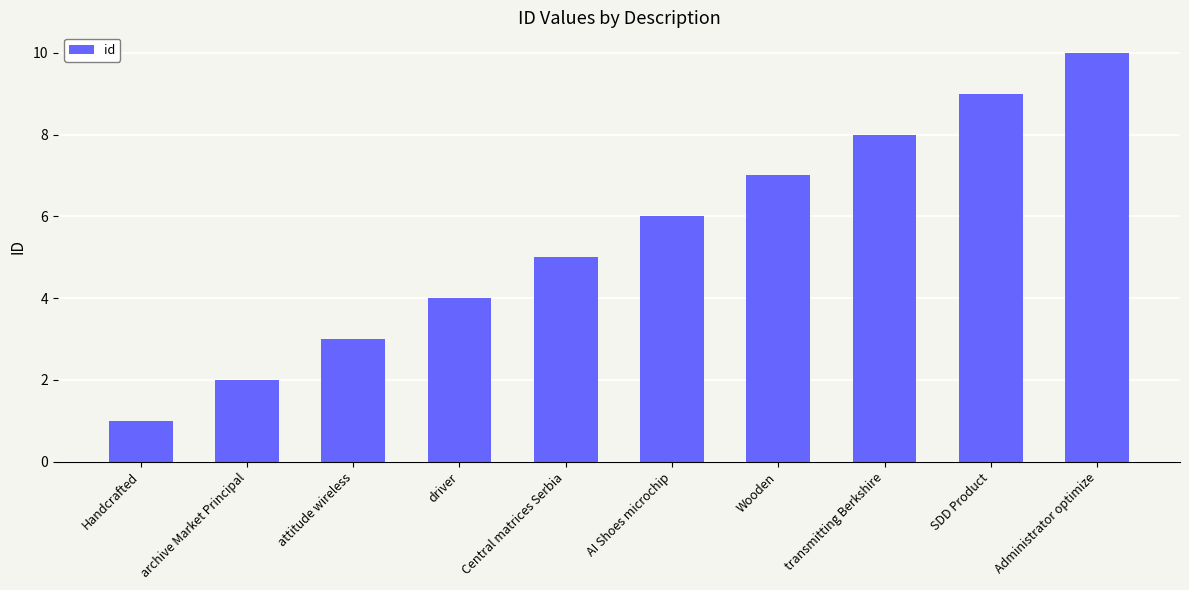

Does the chart contain any negative values?

No